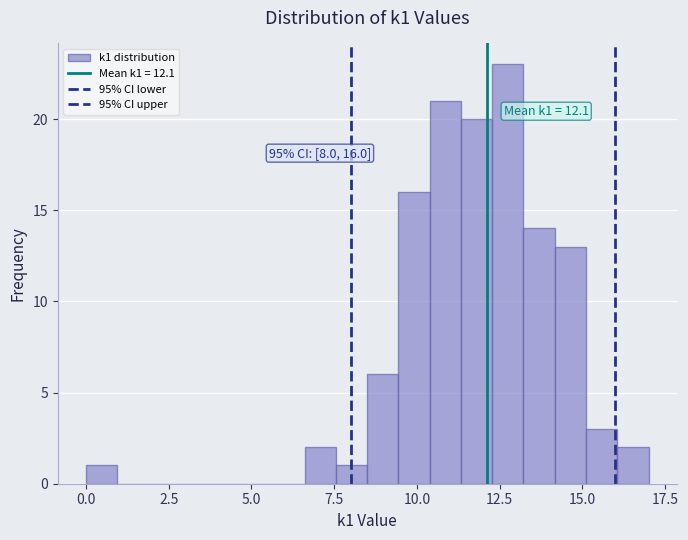

Read against the x-axis, roughly where is the centre of the tallest bar?

13.0